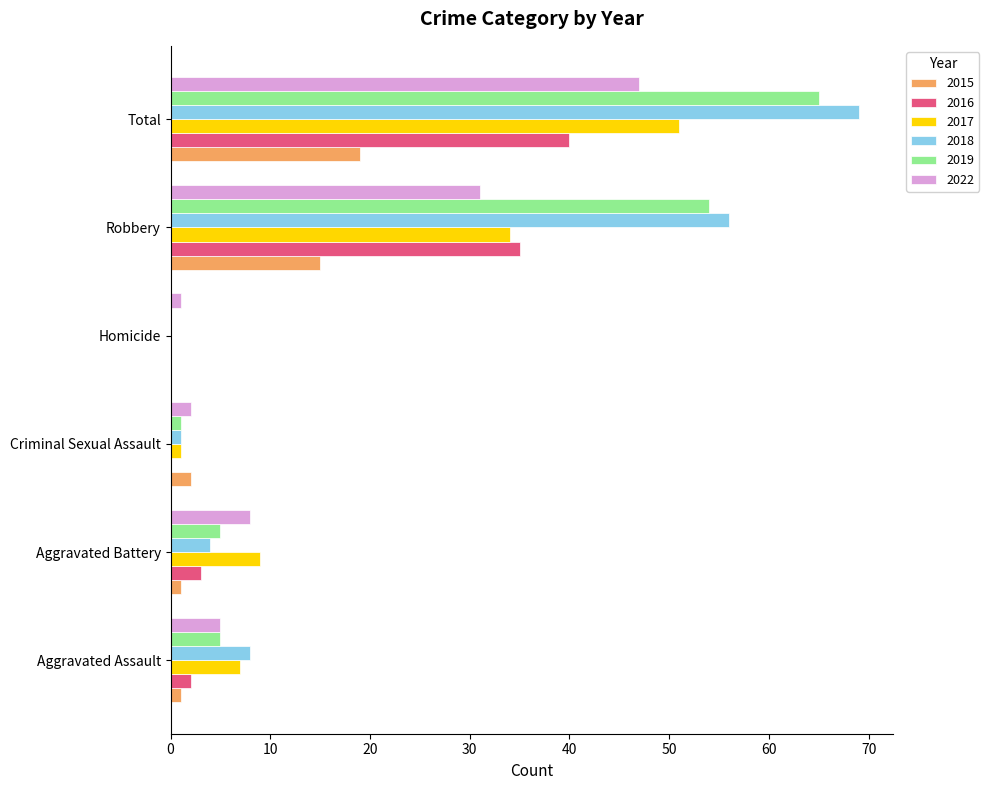

The value of 2017 at Aggravated Assault is 7. True or false?

True